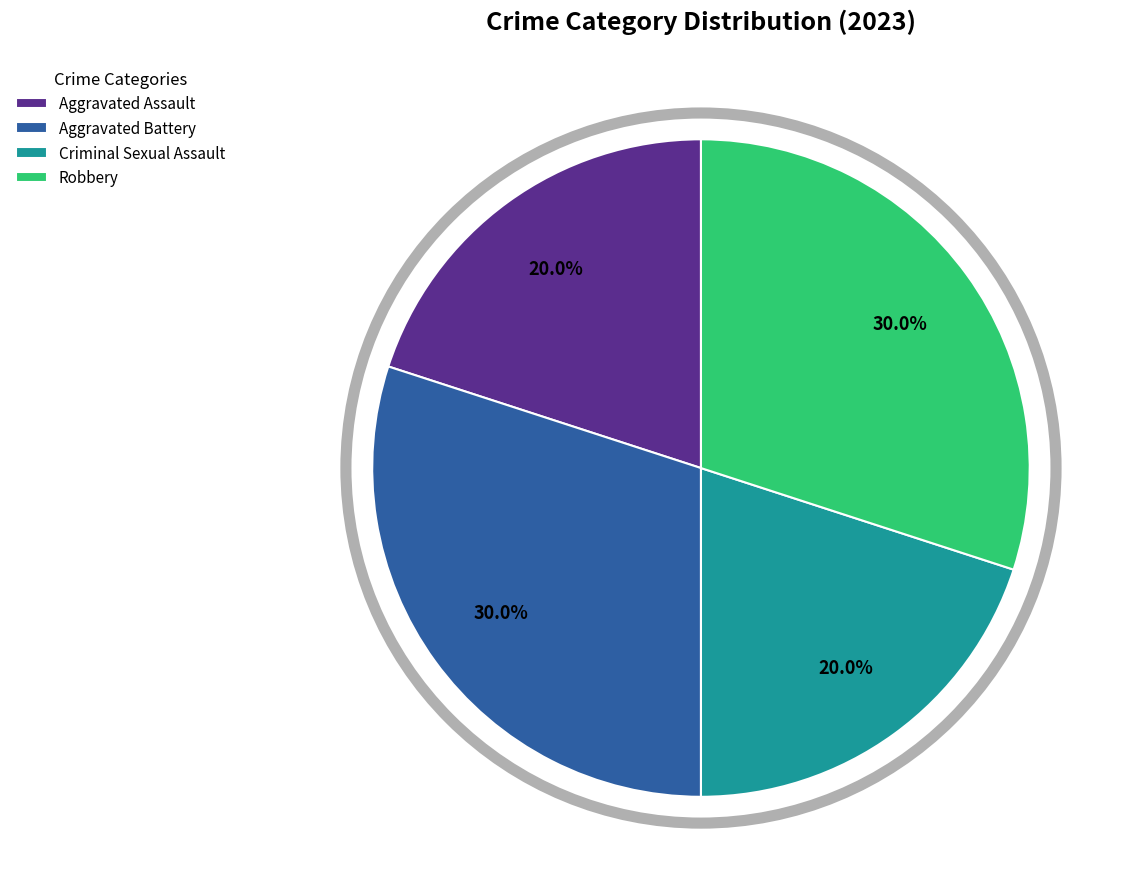

Is there any slice that represents more than half of the pie?

No